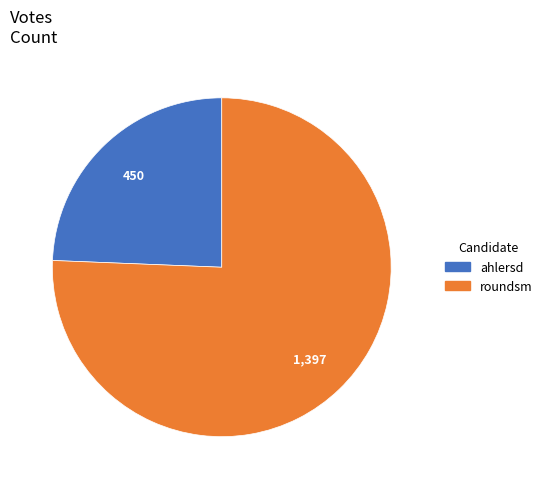

What is the ratio of the value at roundsm to the value at ahlersd?

3.1